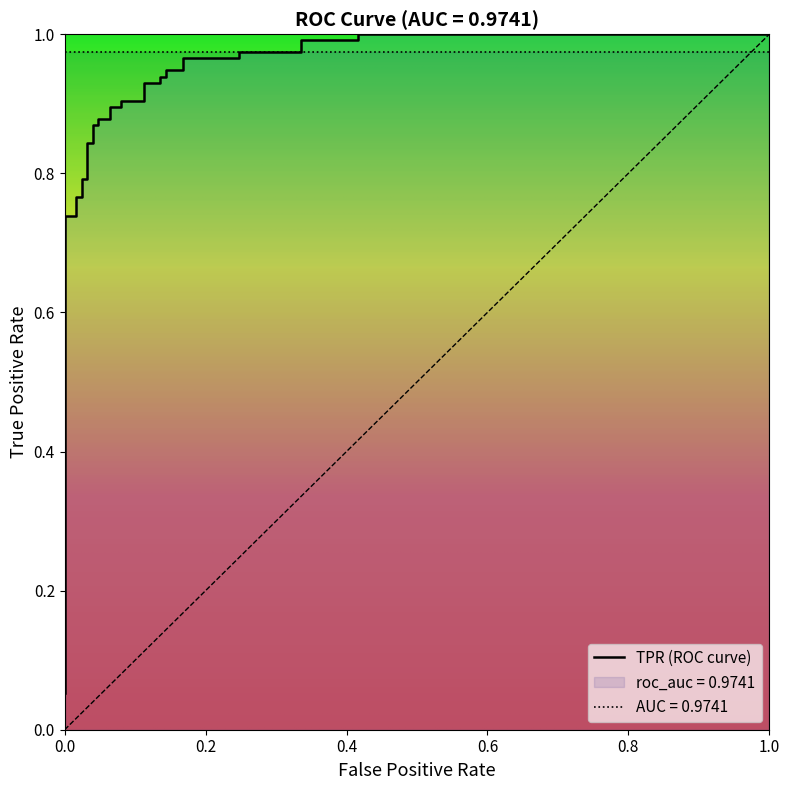

Is it true that the value at 0.0 is 0.1?

True